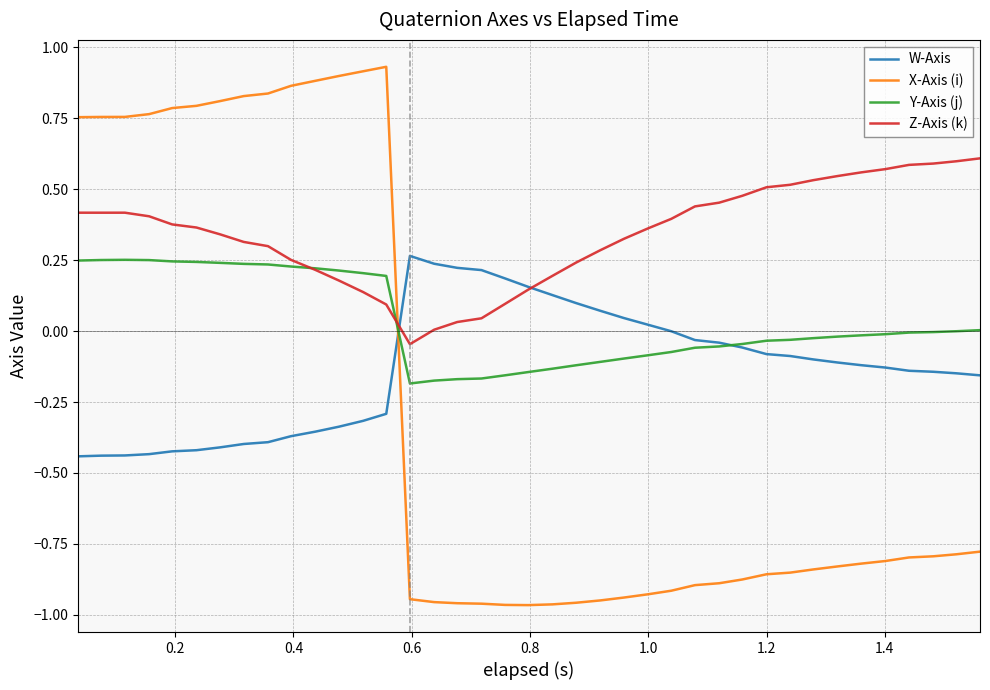

Rank the series by their average value, from lowest to highest.

X-Axis (i), W-Axis, Y-Axis (j), Z-Axis (k)